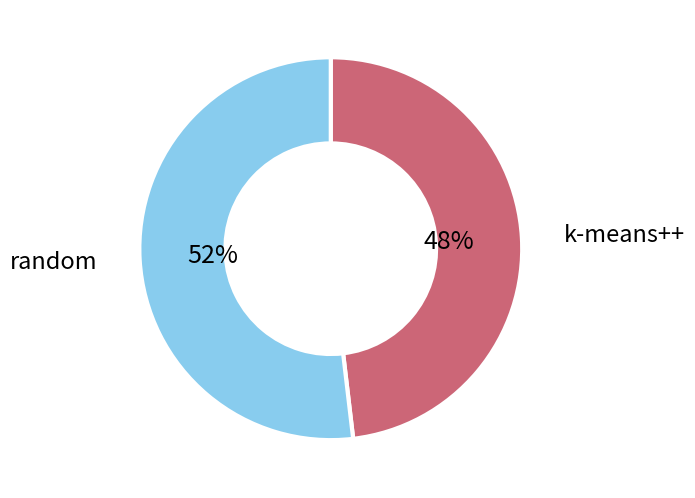

To the nearest percent, what is the average slice percentage?

50%